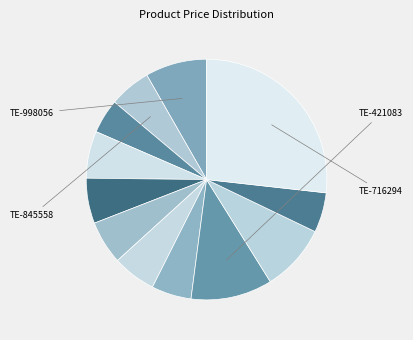

What is the largest slice in the pie chart?

TE-716294